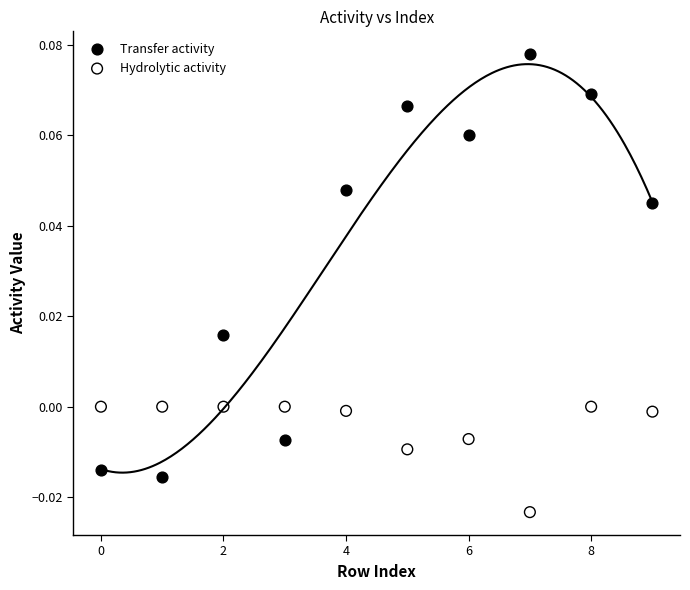

Which series reaches the minimum Y coordinate?

Hydrolytic activity